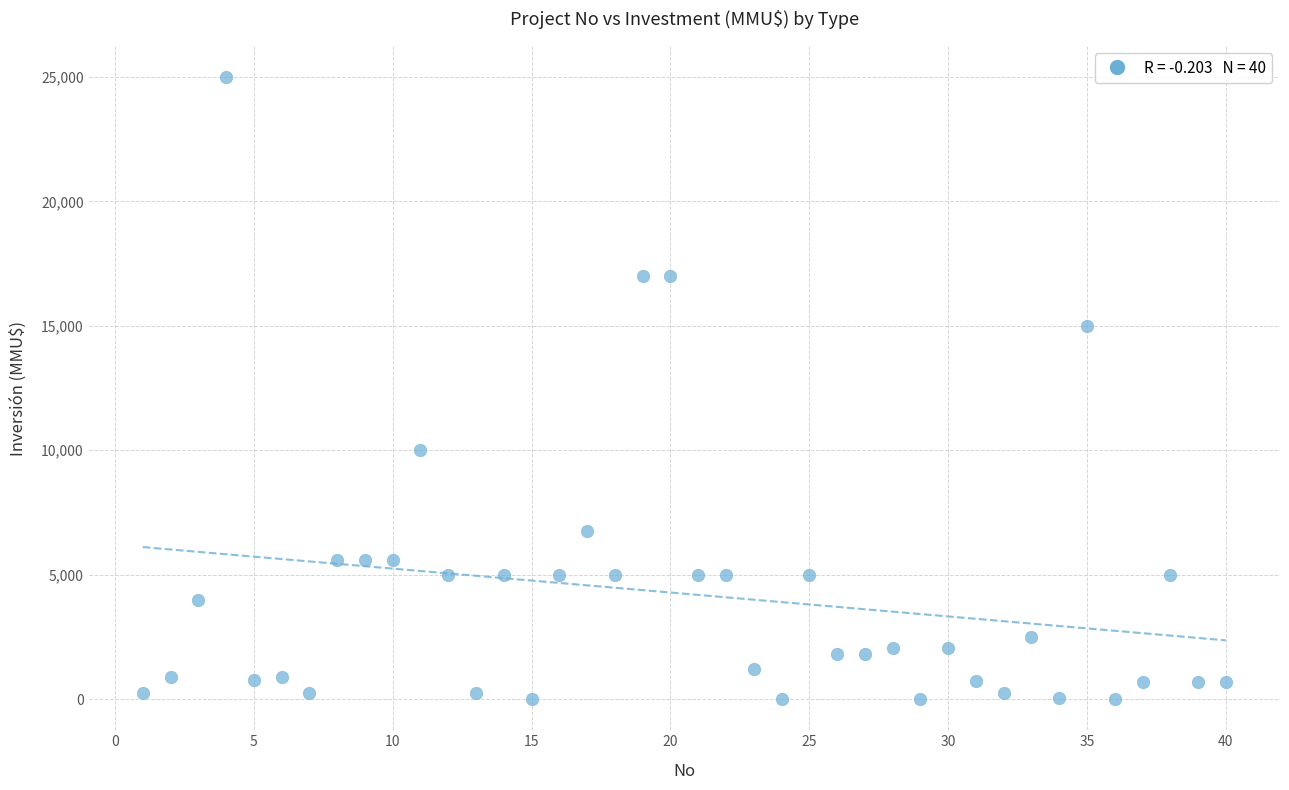

What is the range of X values (max minus min)?

39